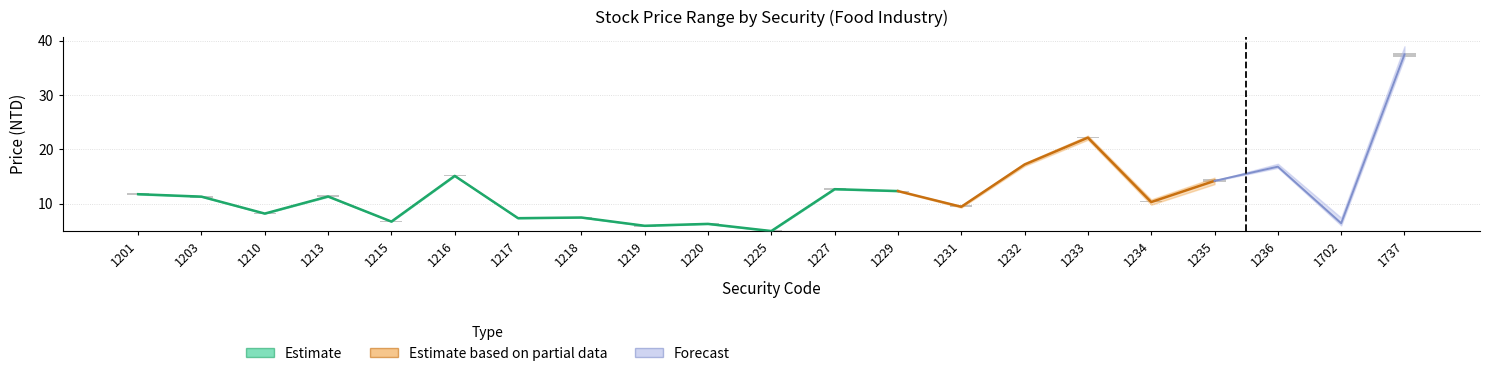

What is the greatest value displayed?

37.8